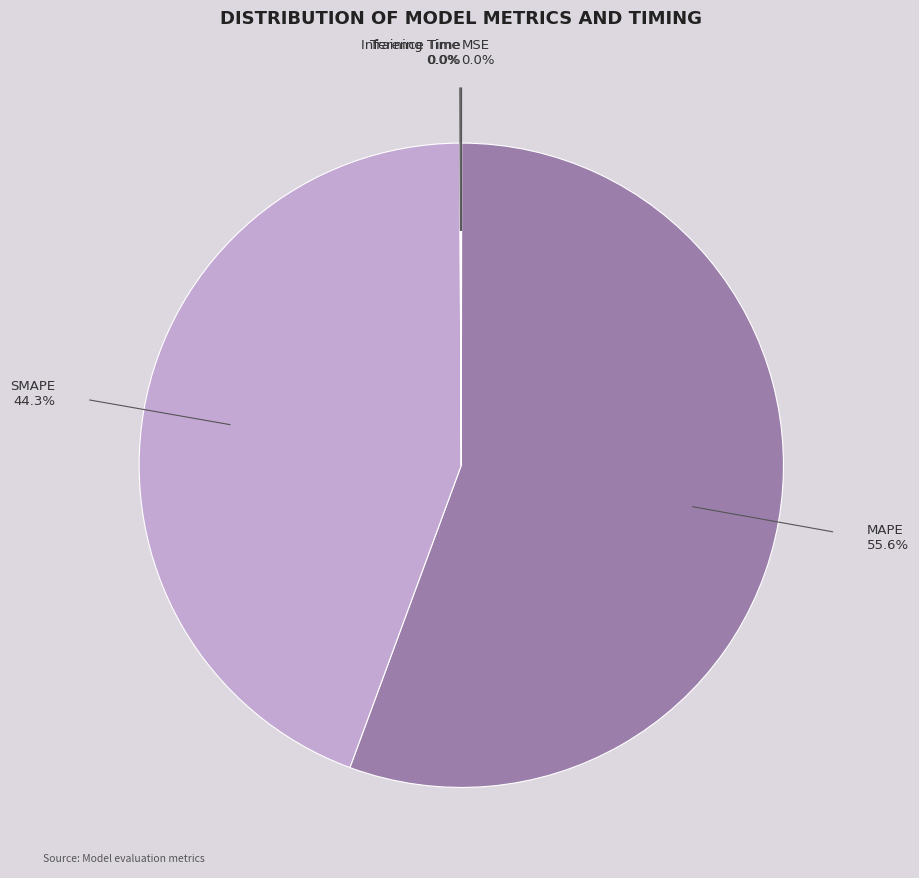

What is the ratio of the value at SMAPE to the value at MAPE?

0.8